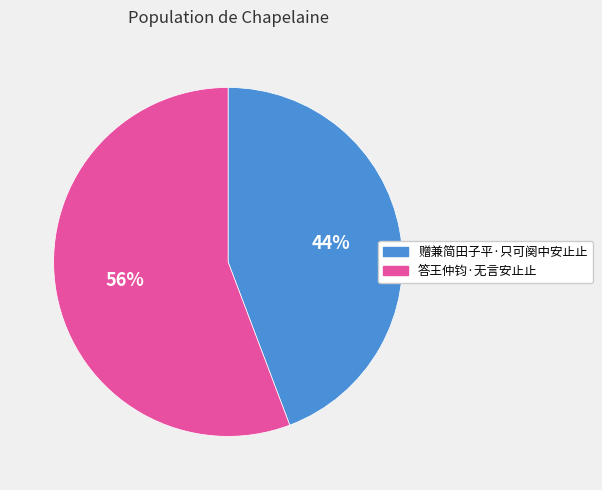

What is the smallest slice in the pie chart?

赠兼简田子平·只可阕中安止止